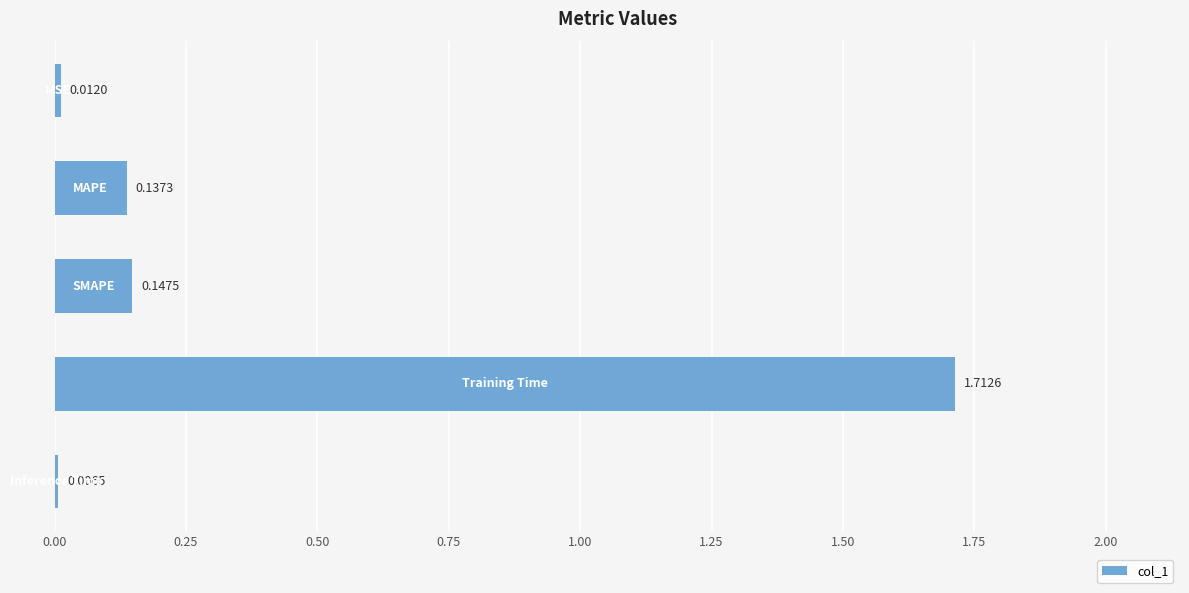

What is the sum of all values?

2.0